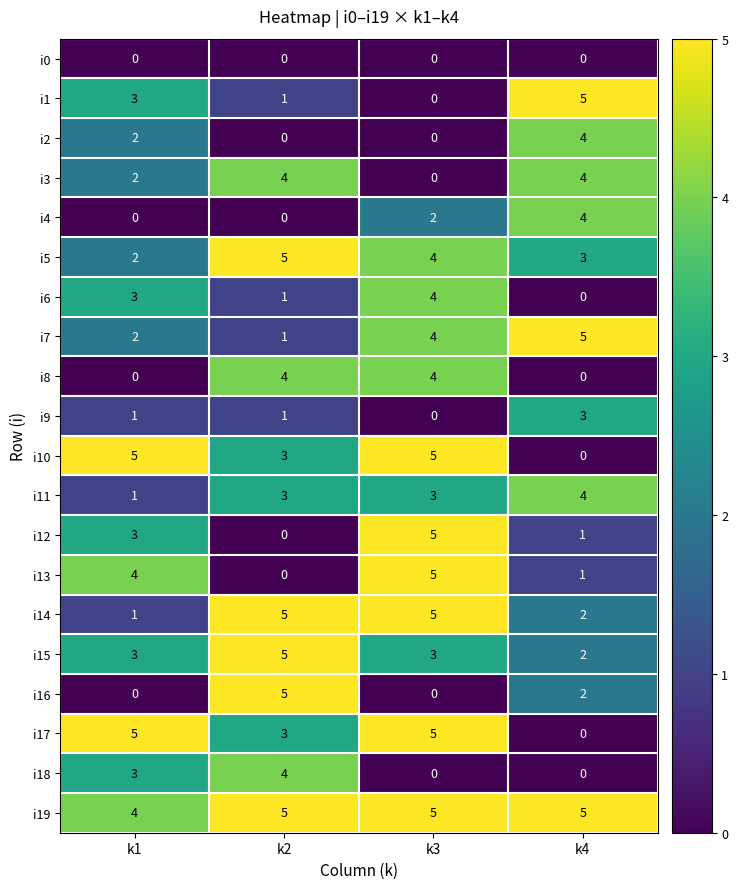

What is the maximum value shown in the chart?

5